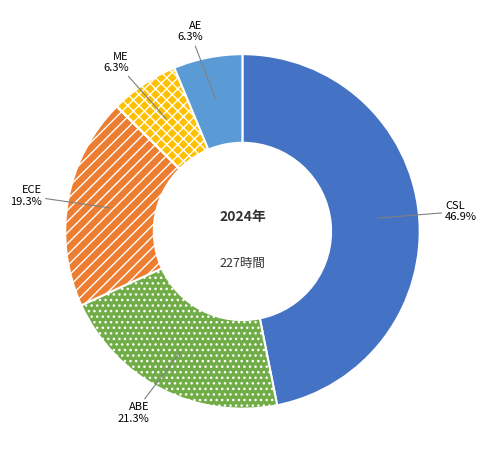

Which has a higher value, ECE or CSL?

CSL